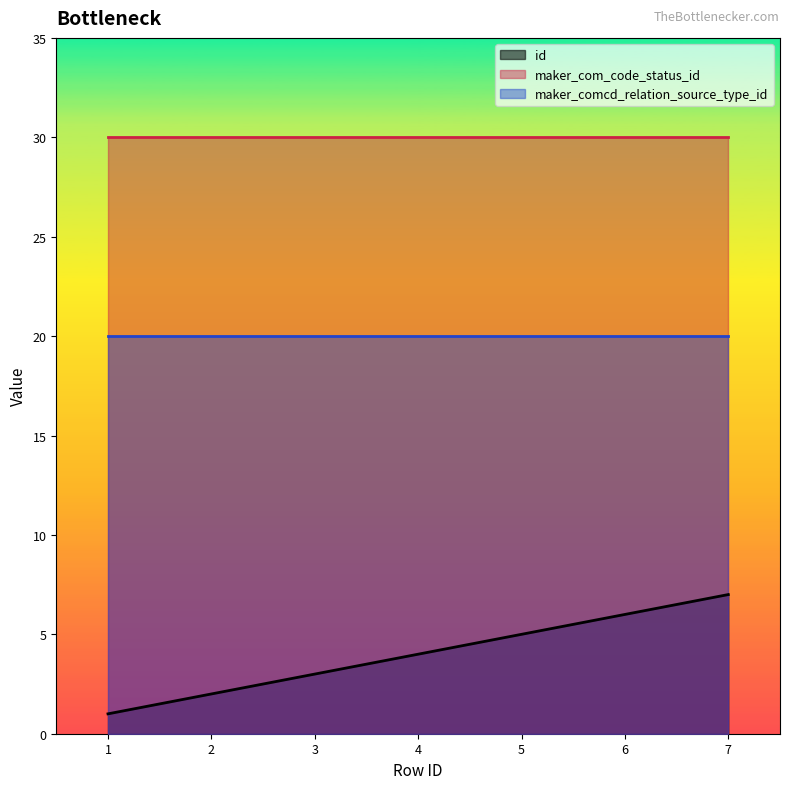

True or false: maker_comcd_relation_source_type_id has more than 1 points higher than both neighbors.

False